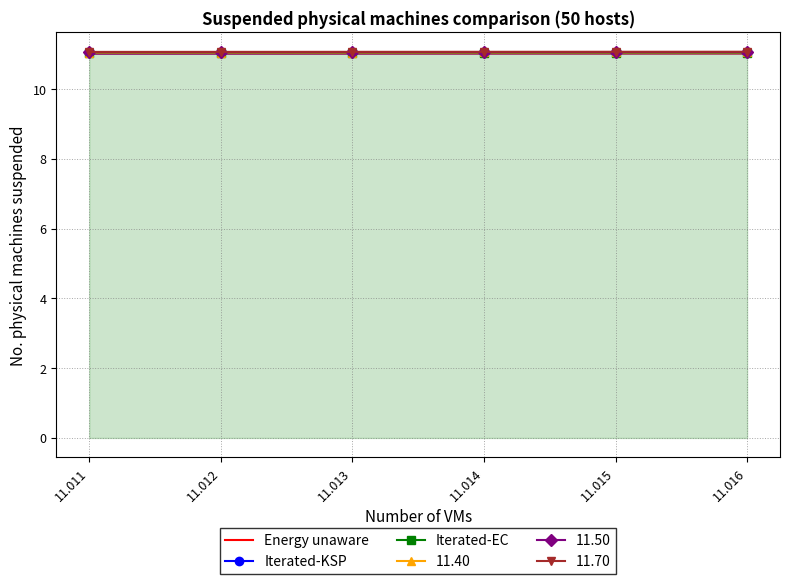

What is the total value across all series at 11.011?

66.3